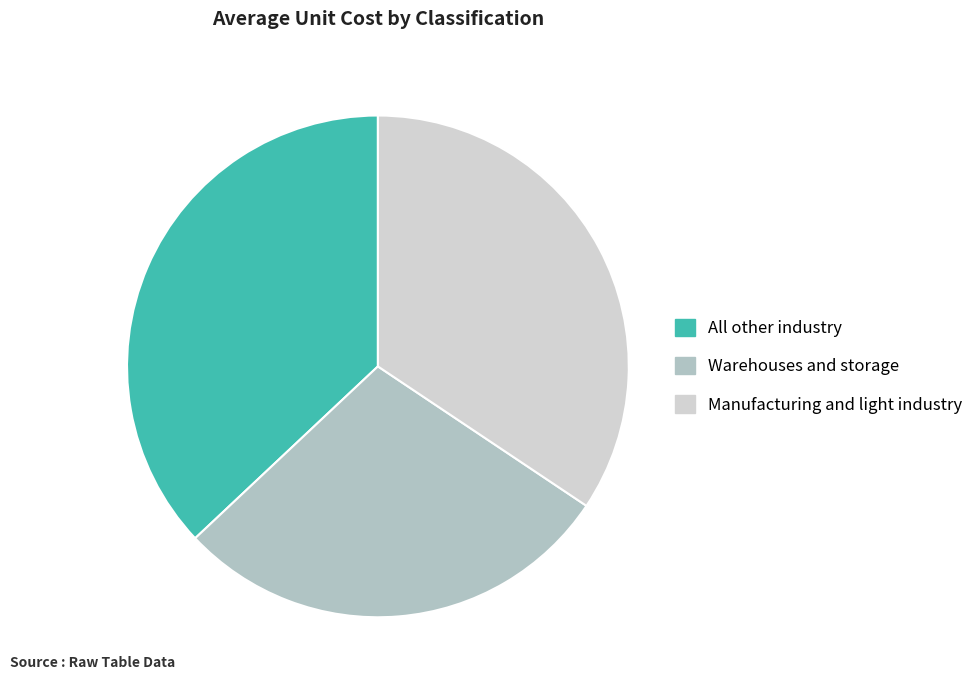

Approximately how many times larger is the value at Warehouses and storage compared to Manufacturing and light industry?

0.8